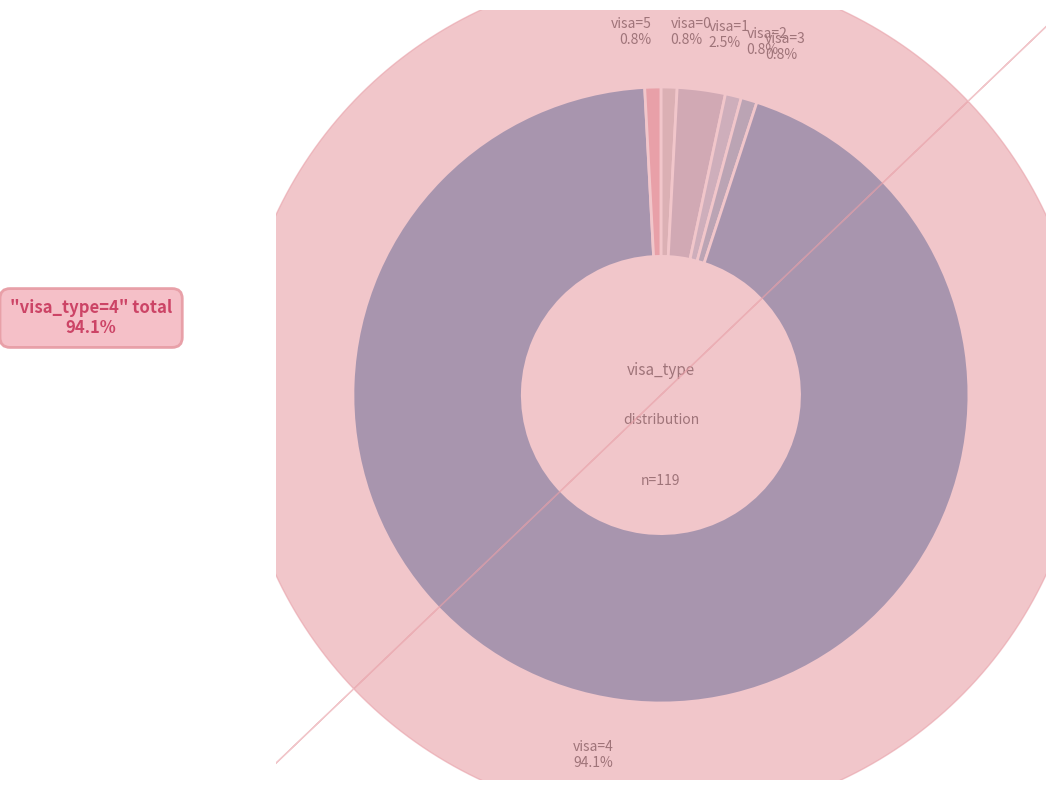

How many segments does this pie chart have?

6